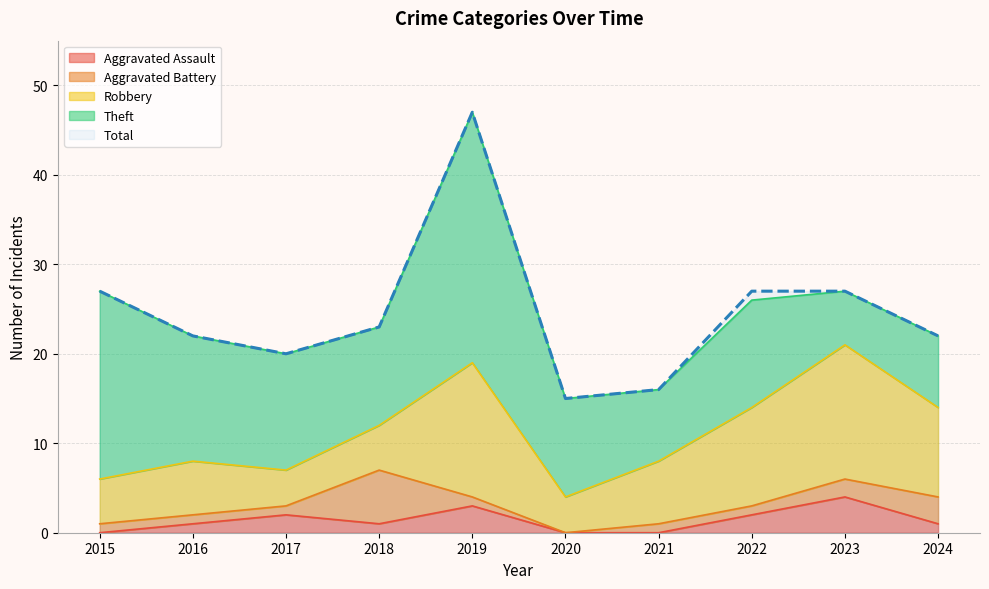

Between 2016 and 2021, which series saw the biggest shift?

Theft